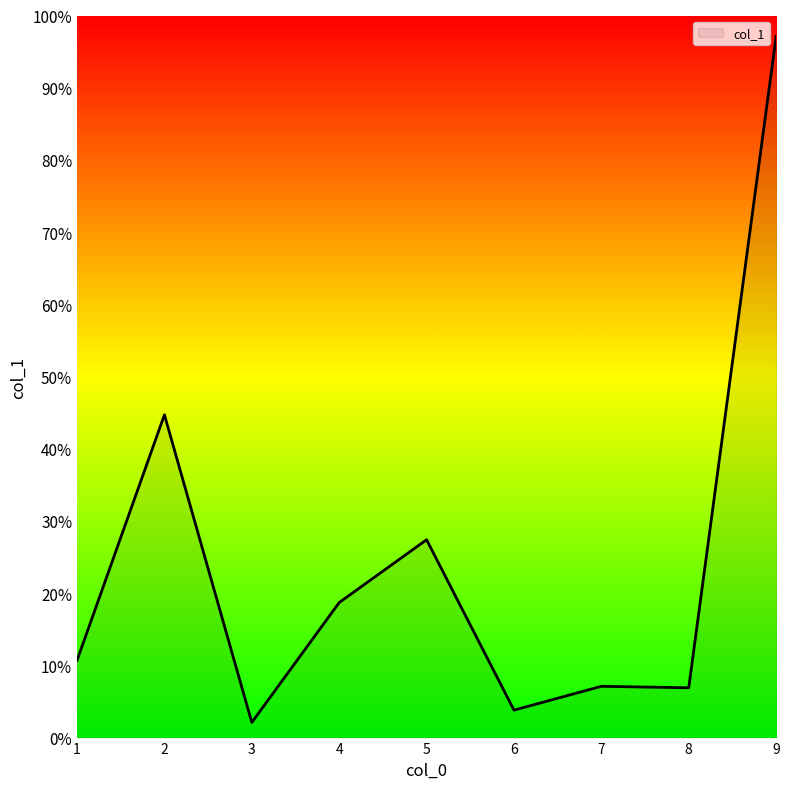

What is the change in value from 1 to 4?

+8.0